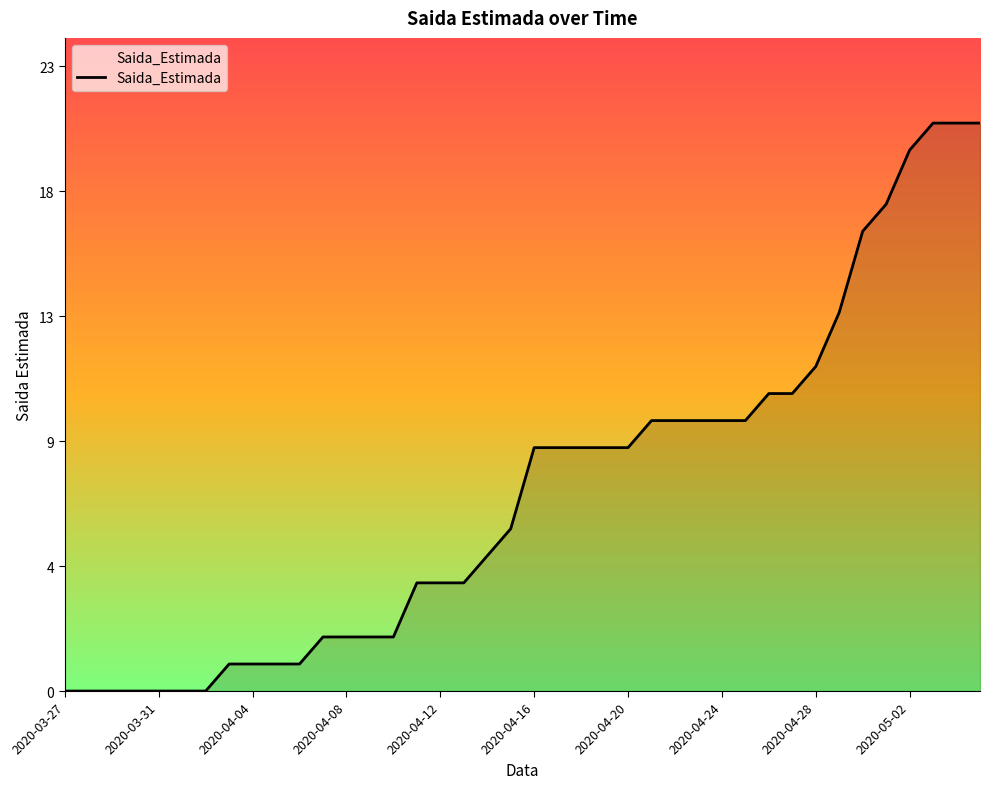

Reading right to left, extract all data points from this chart.

21	21	21	20	18	17	14	12	11	11	10	10	10	10	10	9	9	9	9	9	6	5	4	4	4	2	2	2	2	1	1	1	1	0	0	0	0	0	0	0